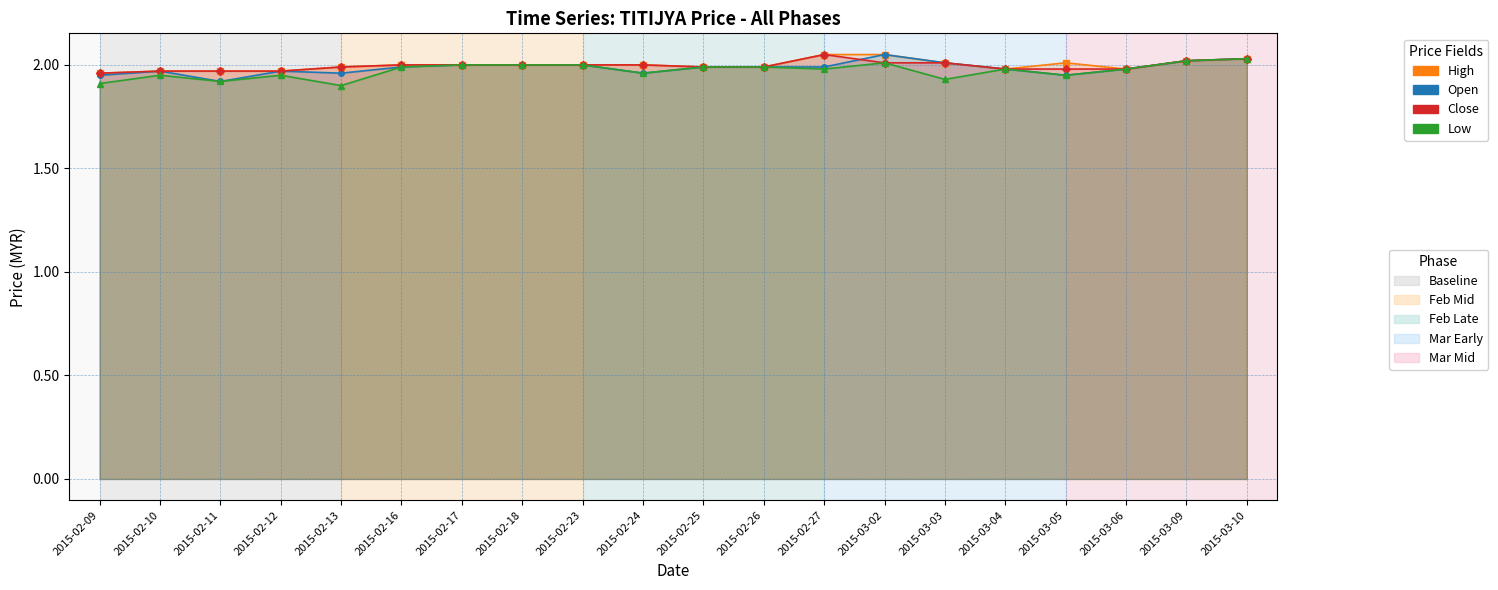

In High, how many points are higher than both neighbors (excluding endpoints)?

1